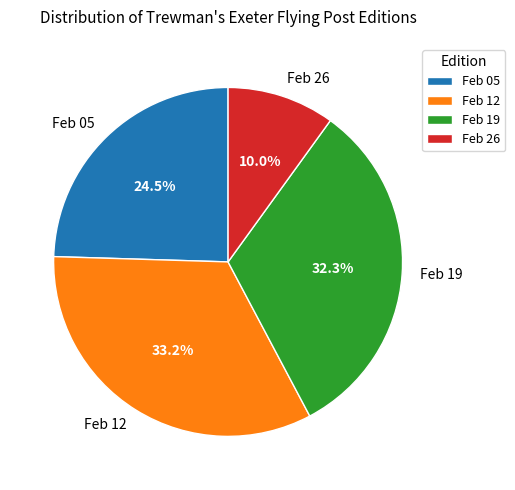

Is the sum of Feb 12 and Feb 05 greater than half?

Yes